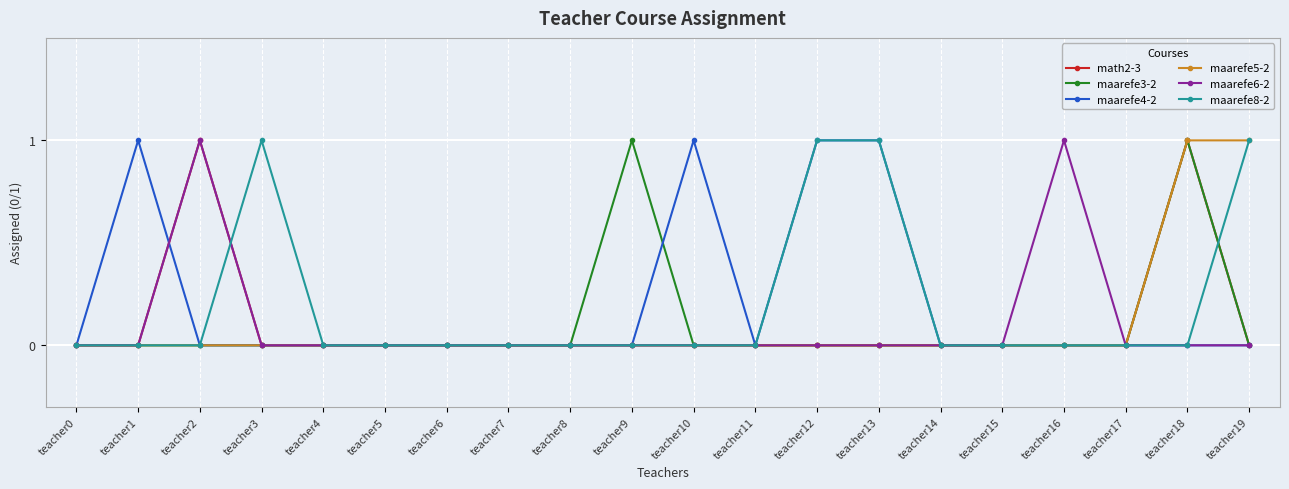

Between teacher10 and teacher11, which series saw the biggest shift?

maarefe4-2